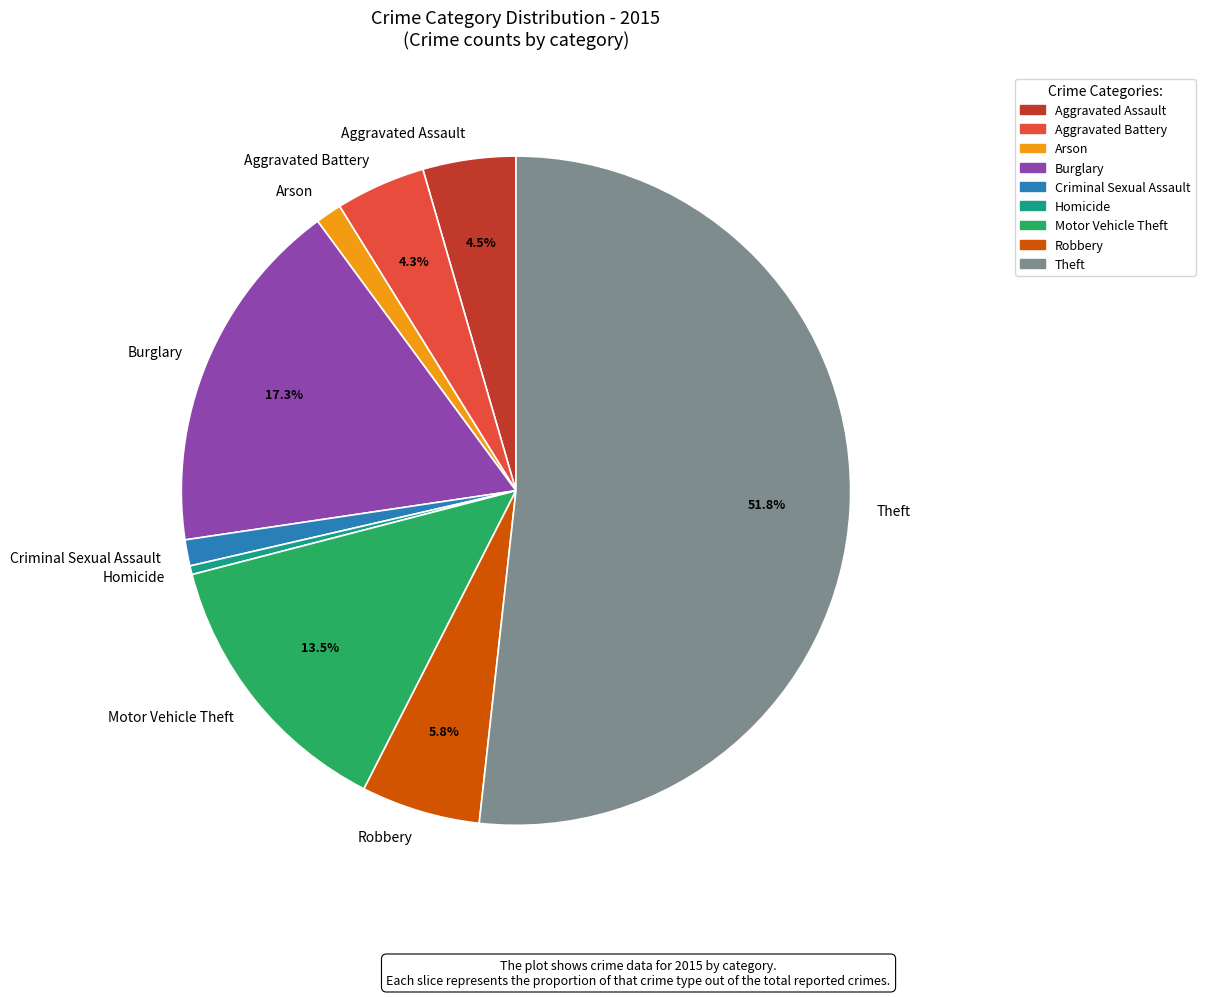

Do Arson and Theft together represent more than half of the pie?

Yes